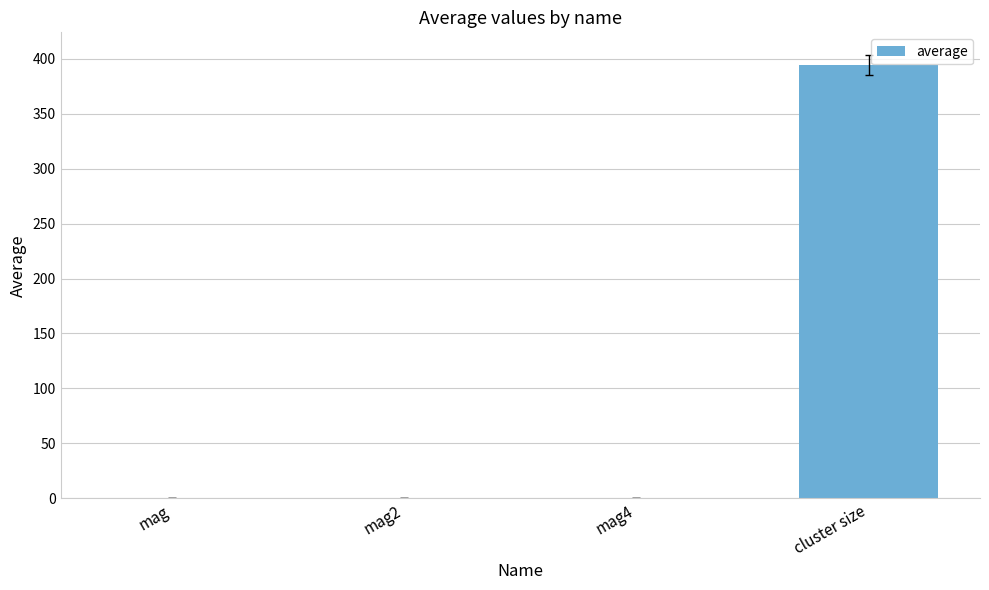

Read the value at mag.

0.4